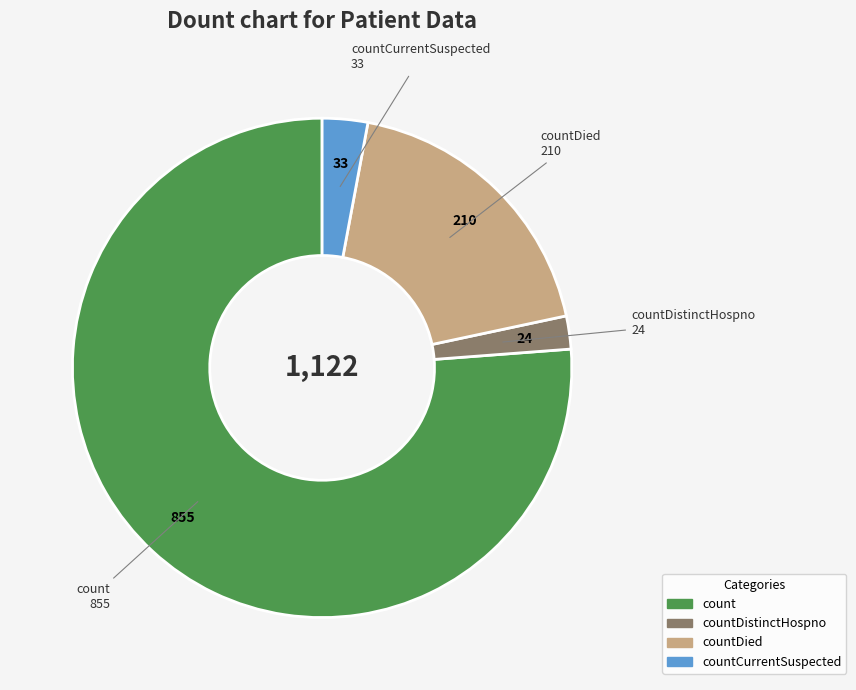

Does any single category account for the majority?

Yes